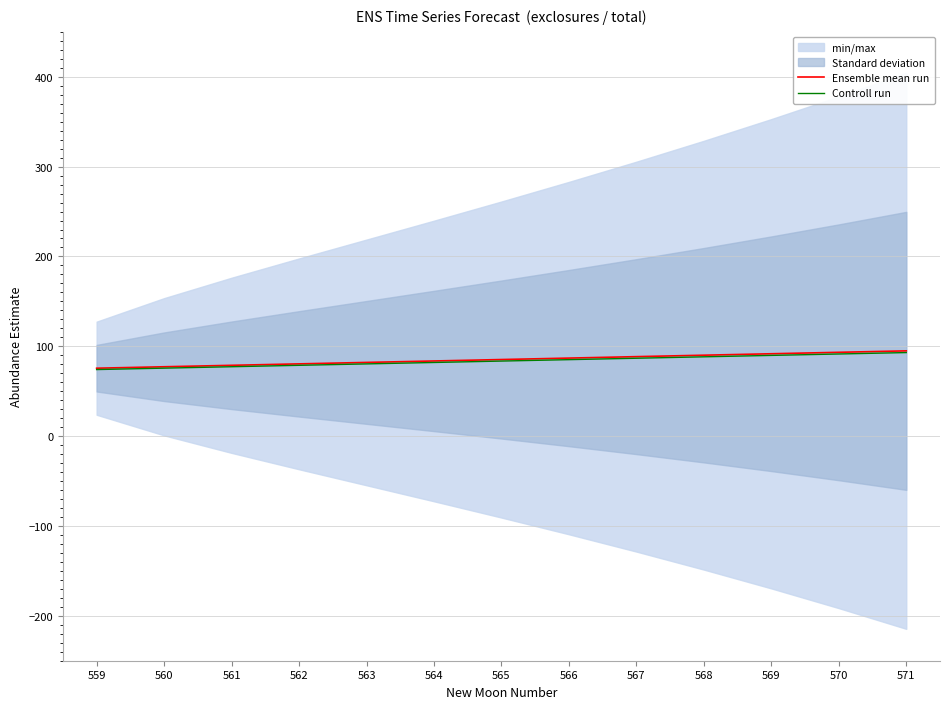

Does the chart have visible grid lines?

Yes